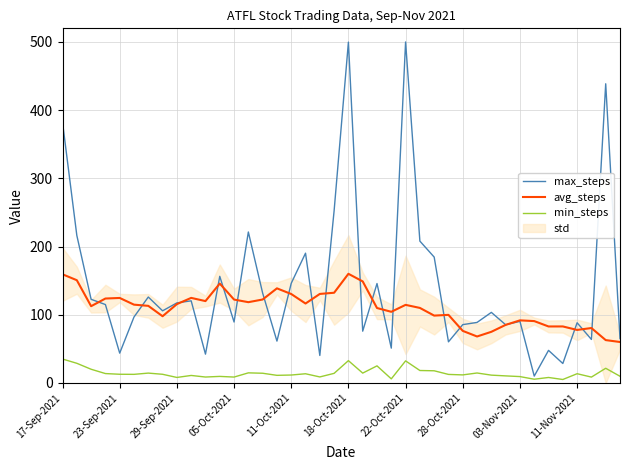

How many data points in avg_steps are above 114?

20